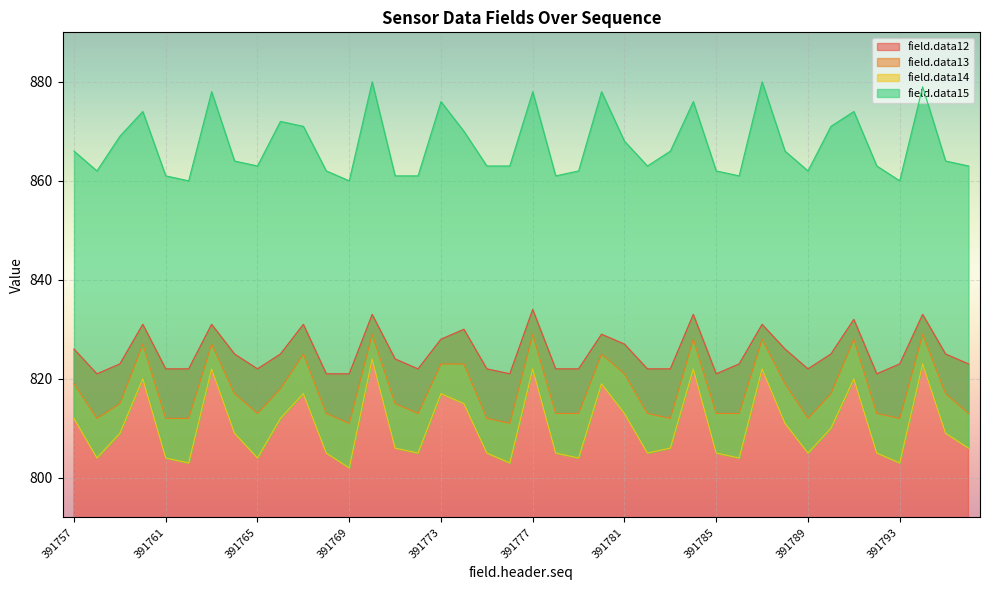

At which category does the chart reach its peak across all series?

391770